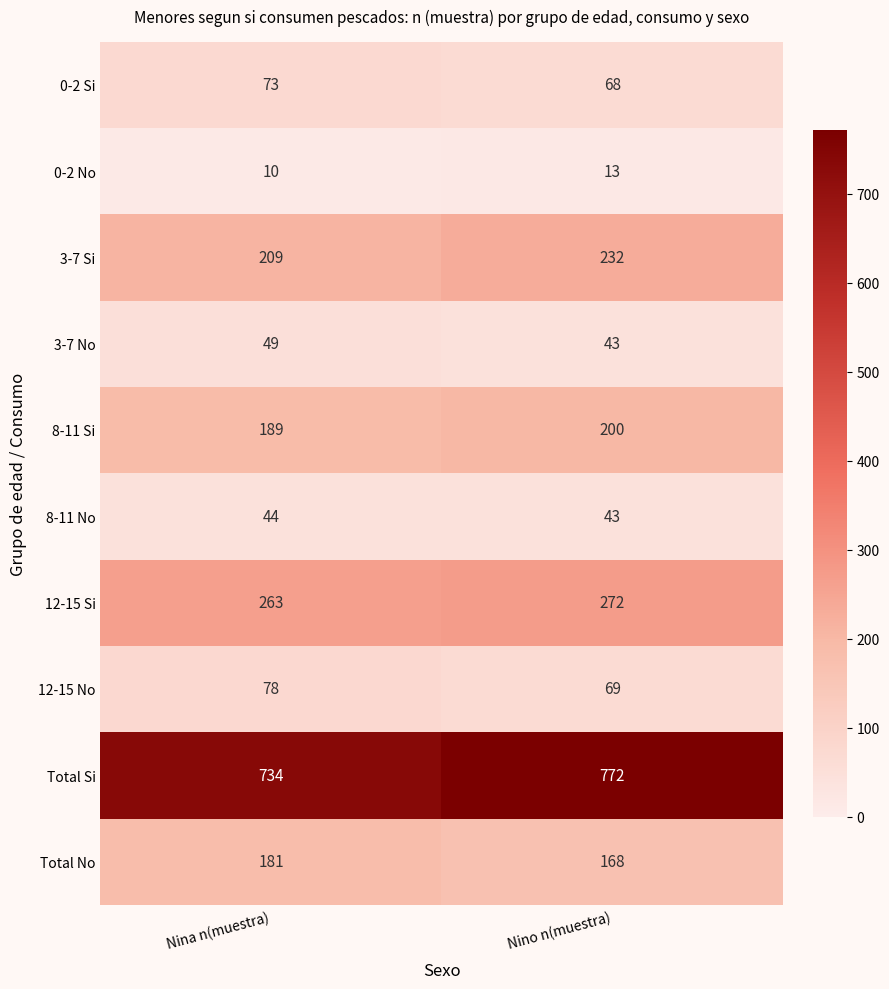

At which category does the chart reach its peak across all series?

Nino n(muestra)